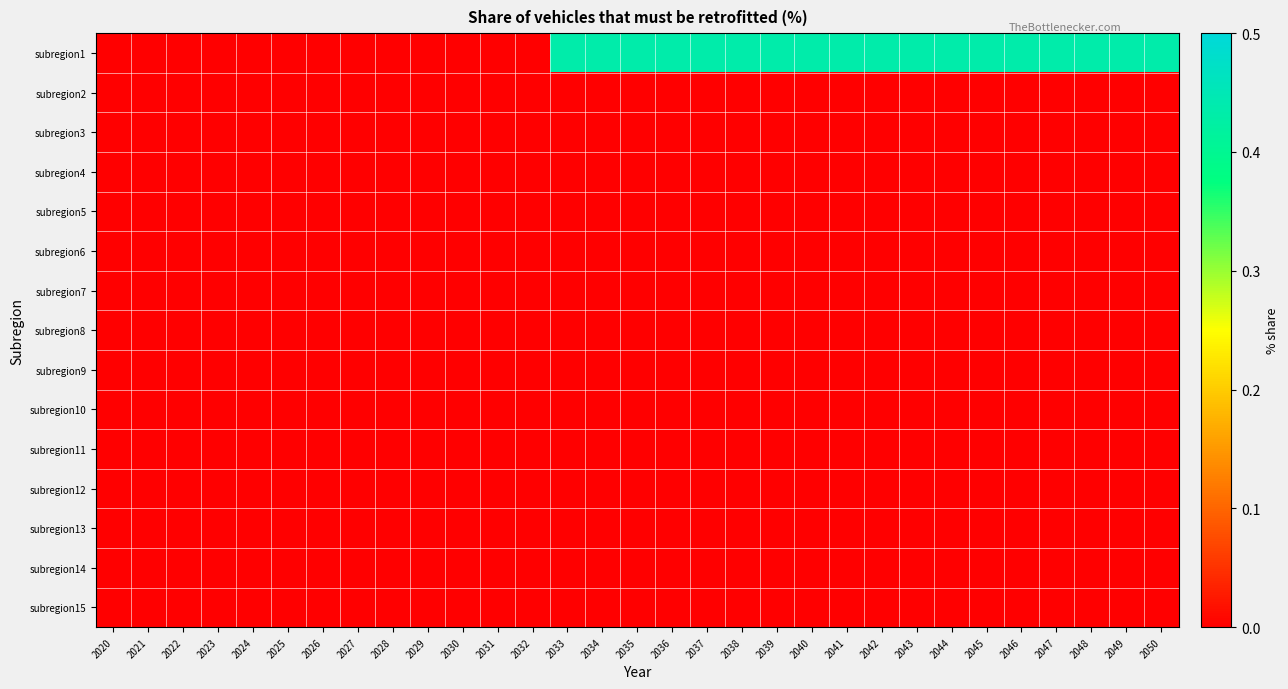

Reading left to right, transcribe all the data shown in this chart.

subregion1: 2020=0.0	2021=0.0	2022=0.0	2023=0.0	2024=0.0	2025=0.0	2026=0.0	2027=0.0	2028=0.0	2029=0.0	2030=0.0	2031=0.0	2032=0.0	2033=0.4	2034=0.4	2035=0.4	2036=0.4	2037=0.4	2038=0.4	2039=0.4	2040=0.4	2041=0.4	2042=0.4	2043=0.4	2044=0.4	2045=0.4	2046=0.4	2047=0.4	2048=0.4	2049=0.4	2050=0.4
subregion2: 2020=0.0	2021=0.0	2022=0.0	2023=0.0	2024=0.0	2025=0.0	2026=0.0	2027=0.0	2028=0.0	2029=0.0	2030=0.0	2031=0.0	2032=0.0	2033=0.0	2034=0.0	2035=0.0	2036=0.0	2037=0.0	2038=0.0	2039=0.0	2040=0.0	2041=0.0	2042=0.0	2043=0.0	2044=0.0	2045=0.0	2046=0.0	2047=0.0	2048=0.0	2049=0.0	2050=0.0
subregion3: 2020=0.0	2021=0.0	2022=0.0	2023=0.0	2024=0.0	2025=0.0	2026=0.0	2027=0.0	2028=0.0	2029=0.0	2030=0.0	2031=0.0	2032=0.0	2033=0.0	2034=0.0	2035=0.0	2036=0.0	2037=0.0	2038=0.0	2039=0.0	2040=0.0	2041=0.0	2042=0.0	2043=0.0	2044=0.0	2045=0.0	2046=0.0	2047=0.0	2048=0.0	2049=0.0	2050=0.0
subregion4: 2020=0.0	2021=0.0	2022=0.0	2023=0.0	2024=0.0	2025=0.0	2026=0.0	2027=0.0	2028=0.0	2029=0.0	2030=0.0	2031=0.0	2032=0.0	2033=0.0	2034=0.0	2035=0.0	2036=0.0	2037=0.0	2038=0.0	2039=0.0	2040=0.0	2041=0.0	2042=0.0	2043=0.0	2044=0.0	2045=0.0	2046=0.0	2047=0.0	2048=0.0	2049=0.0	2050=0.0
subregion5: 2020=0.0	2021=0.0	2022=0.0	2023=0.0	2024=0.0	2025=0.0	2026=0.0	2027=0.0	2028=0.0	2029=0.0	2030=0.0	2031=0.0	2032=0.0	2033=0.0	2034=0.0	2035=0.0	2036=0.0	2037=0.0	2038=0.0	2039=0.0	2040=0.0	2041=0.0	2042=0.0	2043=0.0	2044=0.0	2045=0.0	2046=0.0	2047=0.0	2048=0.0	2049=0.0	2050=0.0
subregion6: 2020=0.0	2021=0.0	2022=0.0	2023=0.0	2024=0.0	2025=0.0	2026=0.0	2027=0.0	2028=0.0	2029=0.0	2030=0.0	2031=0.0	2032=0.0	2033=0.0	2034=0.0	2035=0.0	2036=0.0	2037=0.0	2038=0.0	2039=0.0	2040=0.0	2041=0.0	2042=0.0	2043=0.0	2044=0.0	2045=0.0	2046=0.0	2047=0.0	2048=0.0	2049=0.0	2050=0.0
subregion7: 2020=0.0	2021=0.0	2022=0.0	2023=0.0	2024=0.0	2025=0.0	2026=0.0	2027=0.0	2028=0.0	2029=0.0	2030=0.0	2031=0.0	2032=0.0	2033=0.0	2034=0.0	2035=0.0	2036=0.0	2037=0.0	2038=0.0	2039=0.0	2040=0.0	2041=0.0	2042=0.0	2043=0.0	2044=0.0	2045=0.0	2046=0.0	2047=0.0	2048=0.0	2049=0.0	2050=0.0
subregion8: 2020=0.0	2021=0.0	2022=0.0	2023=0.0	2024=0.0	2025=0.0	2026=0.0	2027=0.0	2028=0.0	2029=0.0	2030=0.0	2031=0.0	2032=0.0	2033=0.0	2034=0.0	2035=0.0	2036=0.0	2037=0.0	2038=0.0	2039=0.0	2040=0.0	2041=0.0	2042=0.0	2043=0.0	2044=0.0	2045=0.0	2046=0.0	2047=0.0	2048=0.0	2049=0.0	2050=0.0
subregion9: 2020=0.0	2021=0.0	2022=0.0	2023=0.0	2024=0.0	2025=0.0	2026=0.0	2027=0.0	2028=0.0	2029=0.0	2030=0.0	2031=0.0	2032=0.0	2033=0.0	2034=0.0	2035=0.0	2036=0.0	2037=0.0	2038=0.0	2039=0.0	2040=0.0	2041=0.0	2042=0.0	2043=0.0	2044=0.0	2045=0.0	2046=0.0	2047=0.0	2048=0.0	2049=0.0	2050=0.0
subregion10: 2020=0.0	2021=0.0	2022=0.0	2023=0.0	2024=0.0	2025=0.0	2026=0.0	2027=0.0	2028=0.0	2029=0.0	2030=0.0	2031=0.0	2032=0.0	2033=0.0	2034=0.0	2035=0.0	2036=0.0	2037=0.0	2038=0.0	2039=0.0	2040=0.0	2041=0.0	2042=0.0	2043=0.0	2044=0.0	2045=0.0	2046=0.0	2047=0.0	2048=0.0	2049=0.0	2050=0.0
subregion11: 2020=0.0	2021=0.0	2022=0.0	2023=0.0	2024=0.0	2025=0.0	2026=0.0	2027=0.0	2028=0.0	2029=0.0	2030=0.0	2031=0.0	2032=0.0	2033=0.0	2034=0.0	2035=0.0	2036=0.0	2037=0.0	2038=0.0	2039=0.0	2040=0.0	2041=0.0	2042=0.0	2043=0.0	2044=0.0	2045=0.0	2046=0.0	2047=0.0	2048=0.0	2049=0.0	2050=0.0
subregion12: 2020=0.0	2021=0.0	2022=0.0	2023=0.0	2024=0.0	2025=0.0	2026=0.0	2027=0.0	2028=0.0	2029=0.0	2030=0.0	2031=0.0	2032=0.0	2033=0.0	2034=0.0	2035=0.0	2036=0.0	2037=0.0	2038=0.0	2039=0.0	2040=0.0	2041=0.0	2042=0.0	2043=0.0	2044=0.0	2045=0.0	2046=0.0	2047=0.0	2048=0.0	2049=0.0	2050=0.0
subregion13: 2020=0.0	2021=0.0	2022=0.0	2023=0.0	2024=0.0	2025=0.0	2026=0.0	2027=0.0	2028=0.0	2029=0.0	2030=0.0	2031=0.0	2032=0.0	2033=0.0	2034=0.0	2035=0.0	2036=0.0	2037=0.0	2038=0.0	2039=0.0	2040=0.0	2041=0.0	2042=0.0	2043=0.0	2044=0.0	2045=0.0	2046=0.0	2047=0.0	2048=0.0	2049=0.0	2050=0.0
subregion14: 2020=0.0	2021=0.0	2022=0.0	2023=0.0	2024=0.0	2025=0.0	2026=0.0	2027=0.0	2028=0.0	2029=0.0	2030=0.0	2031=0.0	2032=0.0	2033=0.0	2034=0.0	2035=0.0	2036=0.0	2037=0.0	2038=0.0	2039=0.0	2040=0.0	2041=0.0	2042=0.0	2043=0.0	2044=0.0	2045=0.0	2046=0.0	2047=0.0	2048=0.0	2049=0.0	2050=0.0
subregion15: 2020=0.0	2021=0.0	2022=0.0	2023=0.0	2024=0.0	2025=0.0	2026=0.0	2027=0.0	2028=0.0	2029=0.0	2030=0.0	2031=0.0	2032=0.0	2033=0.0	2034=0.0	2035=0.0	2036=0.0	2037=0.0	2038=0.0	2039=0.0	2040=0.0	2041=0.0	2042=0.0	2043=0.0	2044=0.0	2045=0.0	2046=0.0	2047=0.0	2048=0.0	2049=0.0	2050=0.0